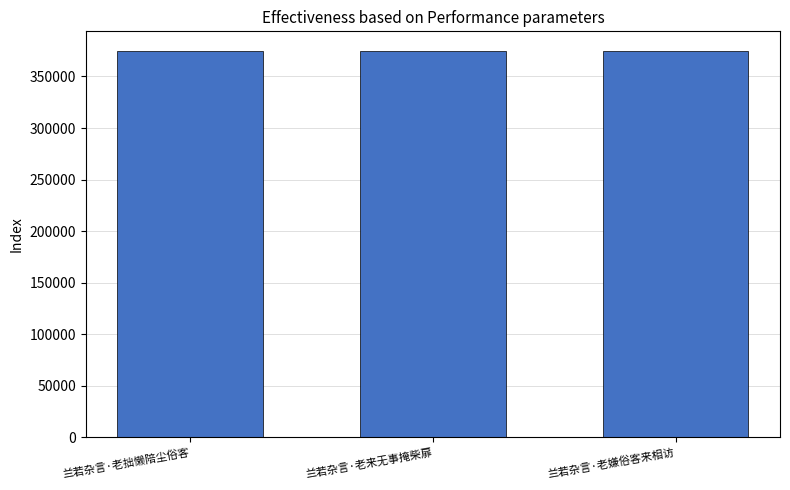

What is the minimum value shown in the chart?

375016